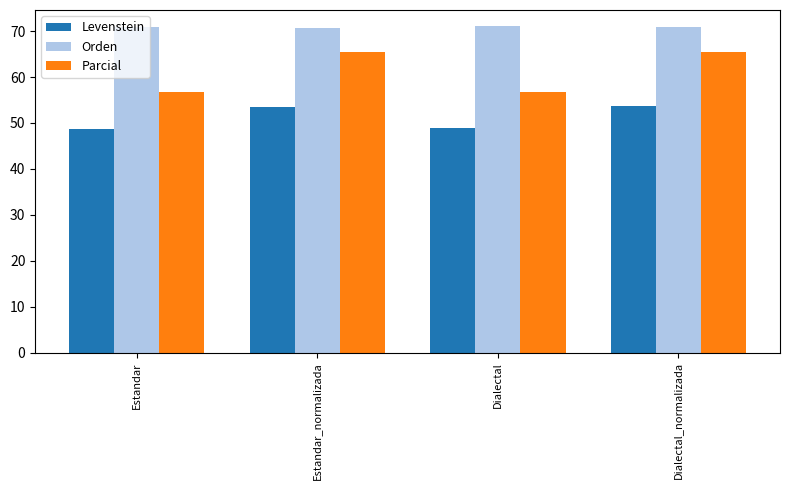

What is the lowest value of the Orden series?

70.7